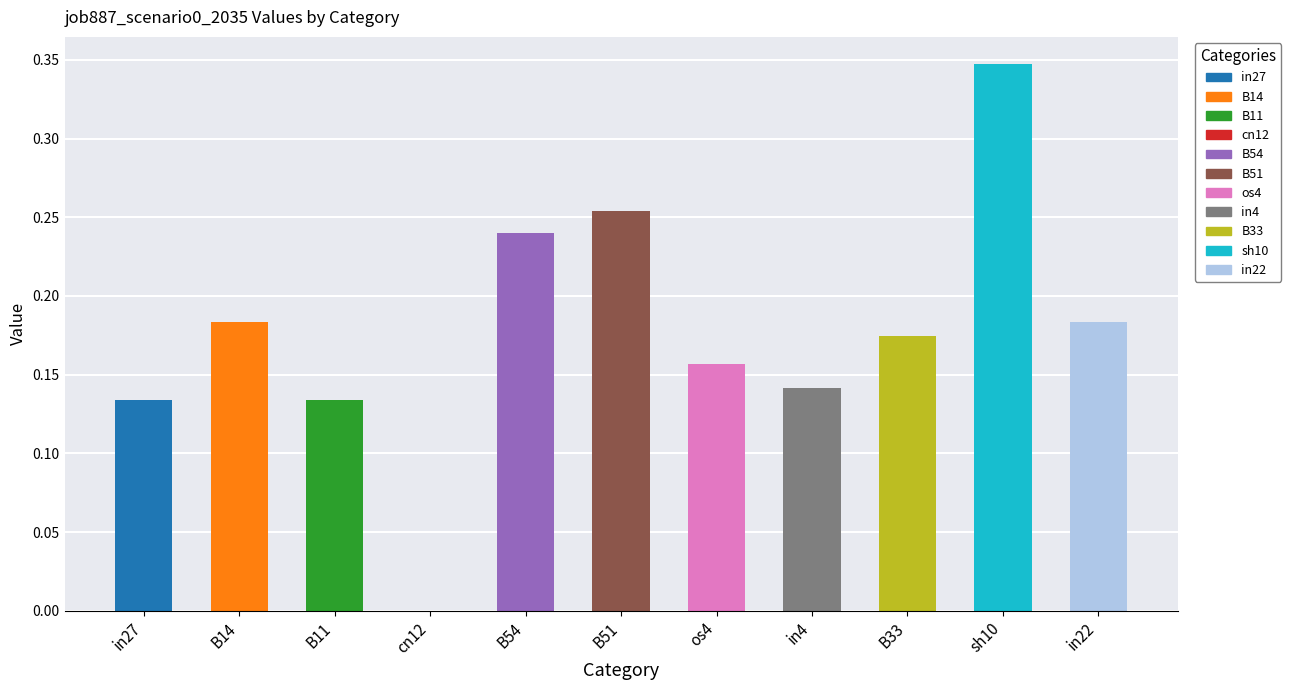

True or false: the data shows 0.2 at B11.

False